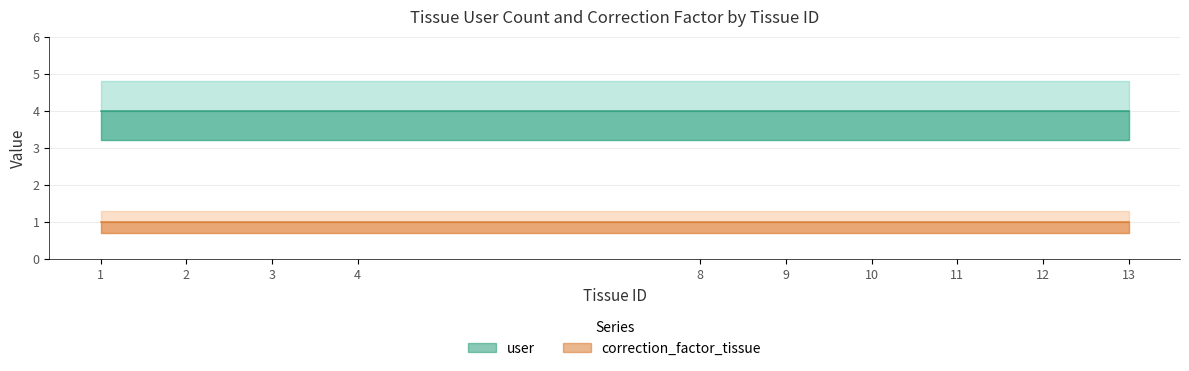

At how many categories does at least one series exceed 2?

10